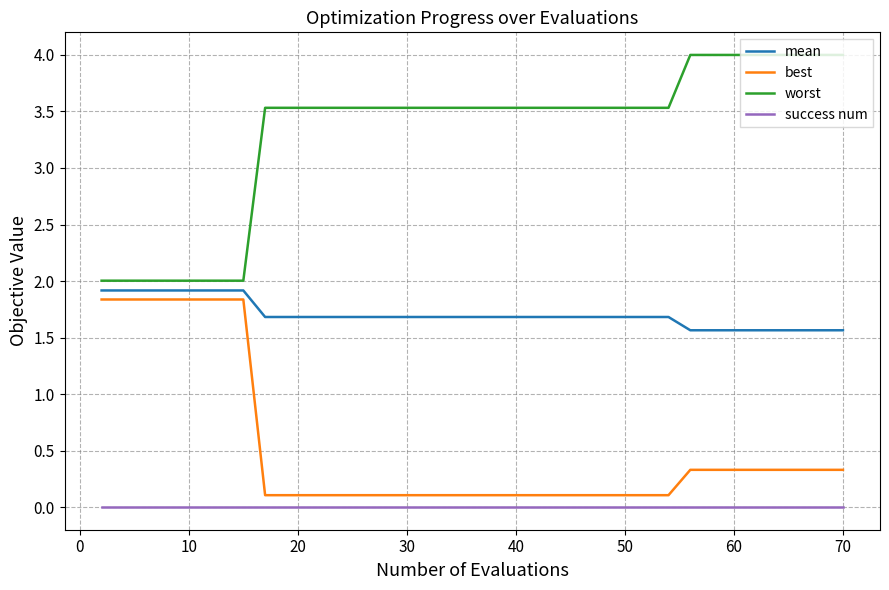

True or false: mean and worst cross at least once.

False